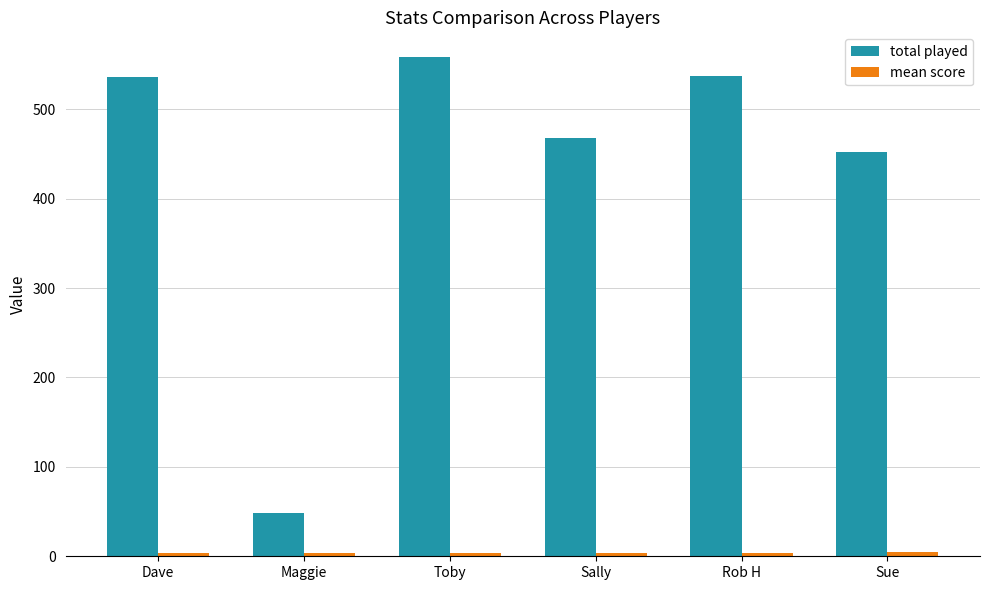

How many data points does each series have?

6